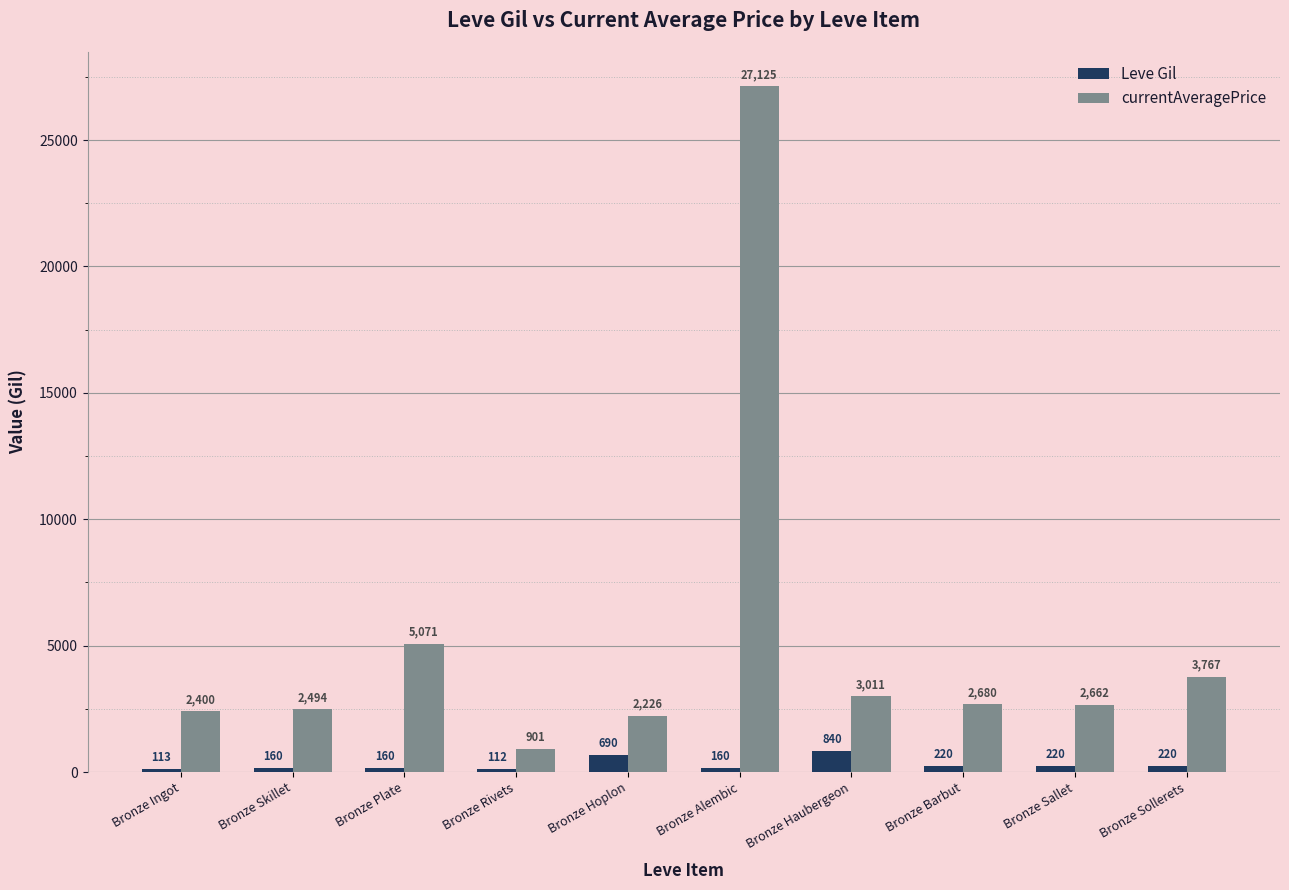

Reading left to right, what are all the values shown in this chart?

Leve Gil: 113	160	160	112	690	160	840	220	220	220
currentAveragePrice: 2400	2494	5071	901	2226	27125	3011	2680	2662	3767